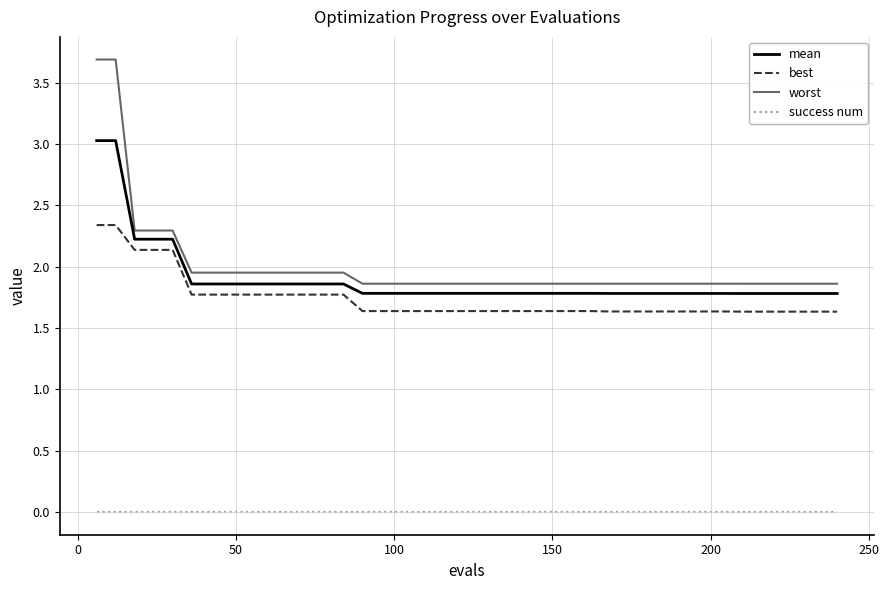

What is the maximum value shown in the chart?

3.7